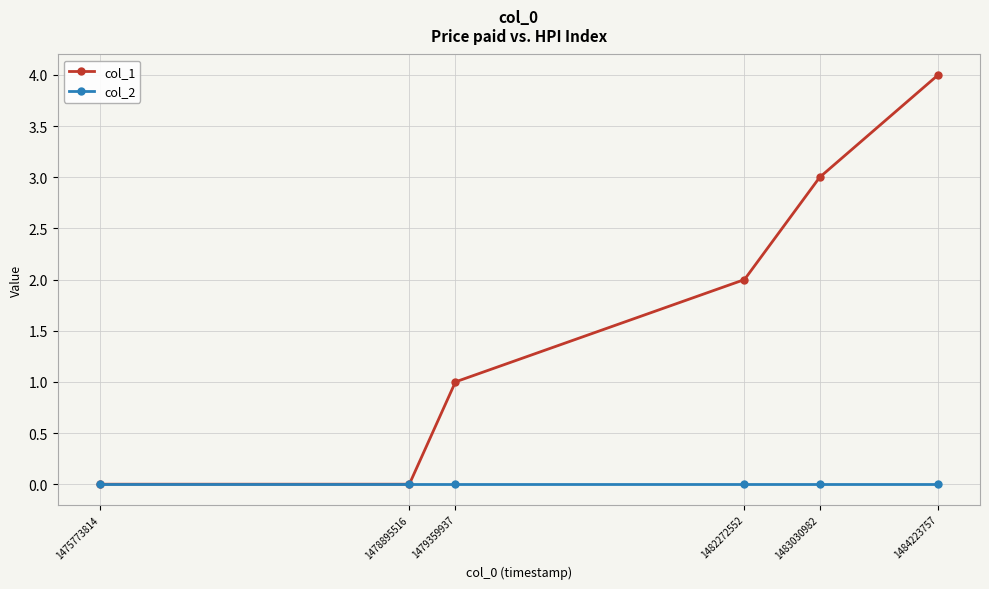

Reading left to right, what are all the values shown in this chart?

col_1: 0	0	1	2	3	4
col_2: 0	0	0	0	0	0